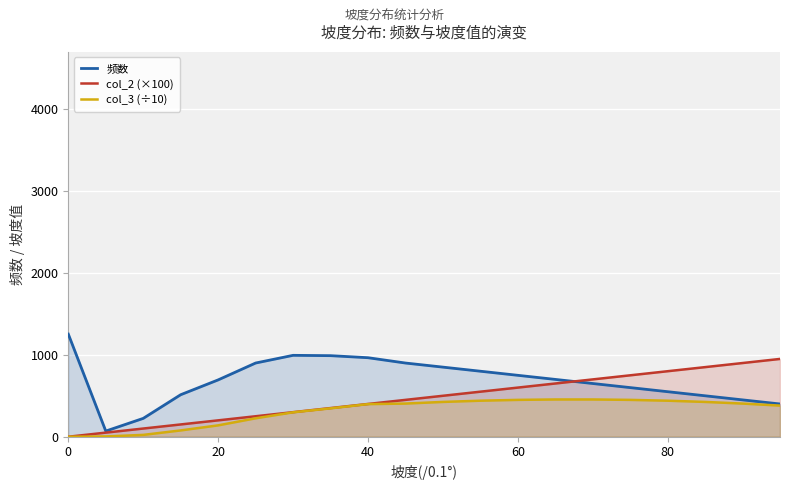

Which series has the largest total across all categories?

频数